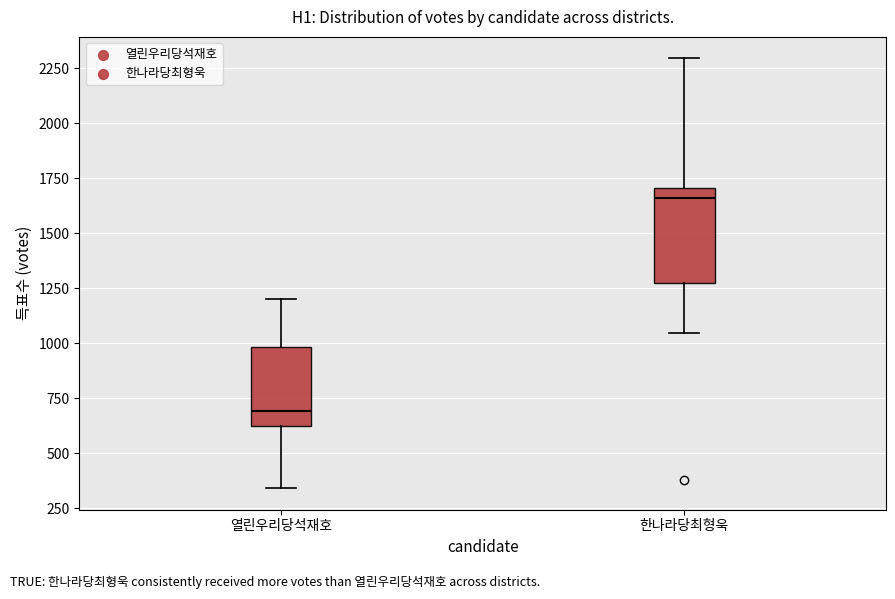

Reading left to right, read every box against the y-axis: the position of its median line, the range the box covers, and the ends of its whiskers. The values are not printed on the chart, so give them approximately, as read against the axis.

열린우리당석재호: median 700, box 600 to 1000, whiskers 350 to 1200
한나라당최형욱: median 1650, box 1300 to 1700, whiskers 1050 to 2300